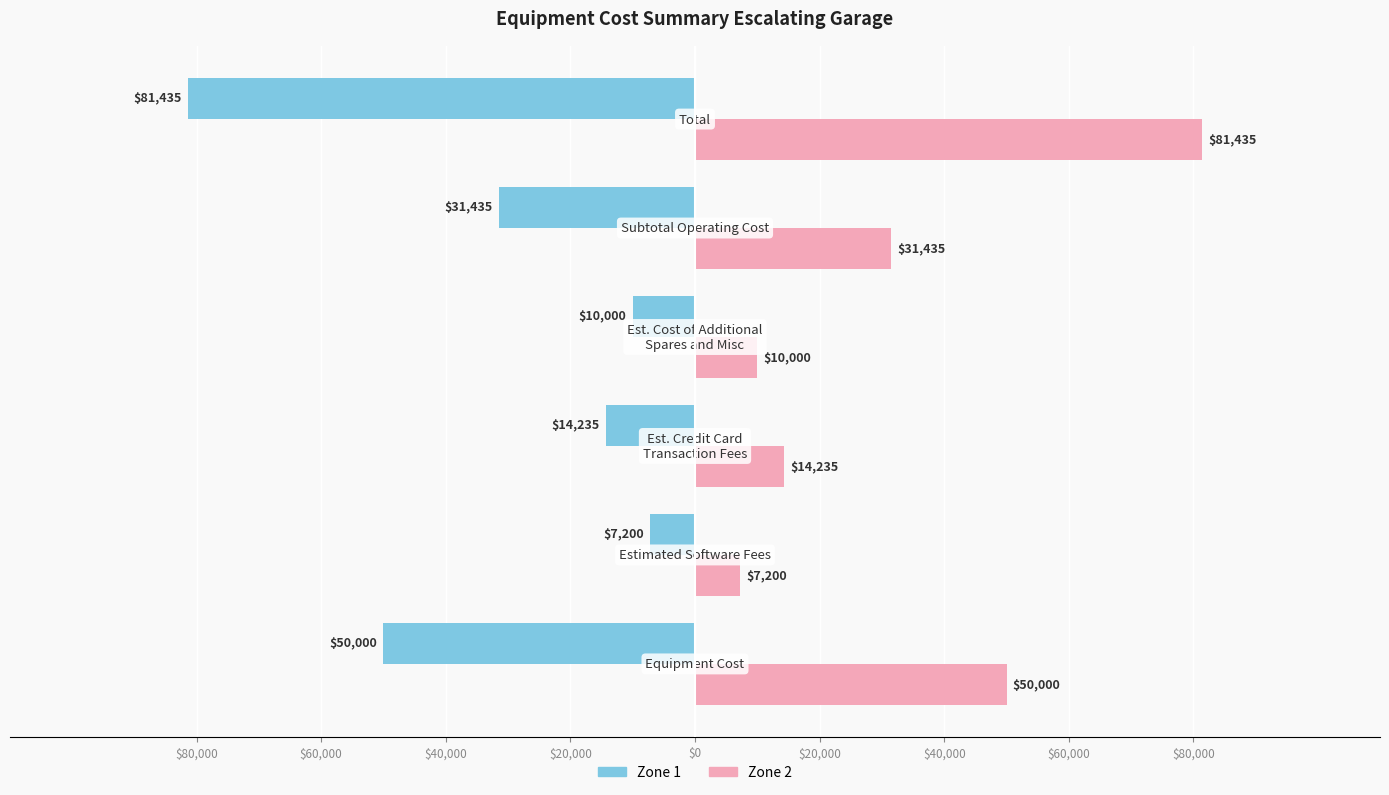

What is the difference between the maximum and minimum values in the Zone 2 series?

74235